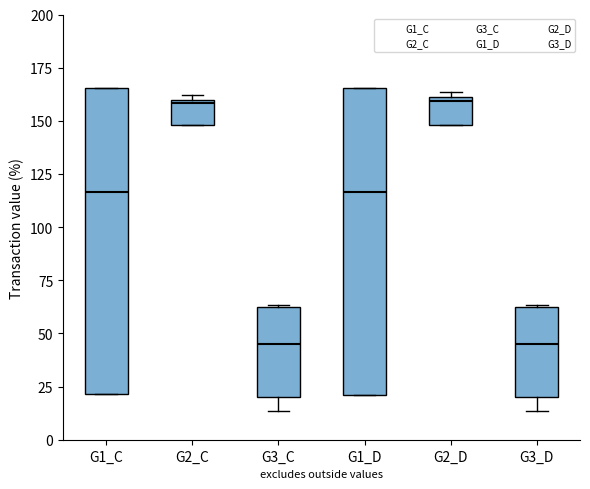

Where is the upper edge of the box for G1_C on the y-axis? The values are not printed on the chart, so give them approximately, as read against the axis.

165